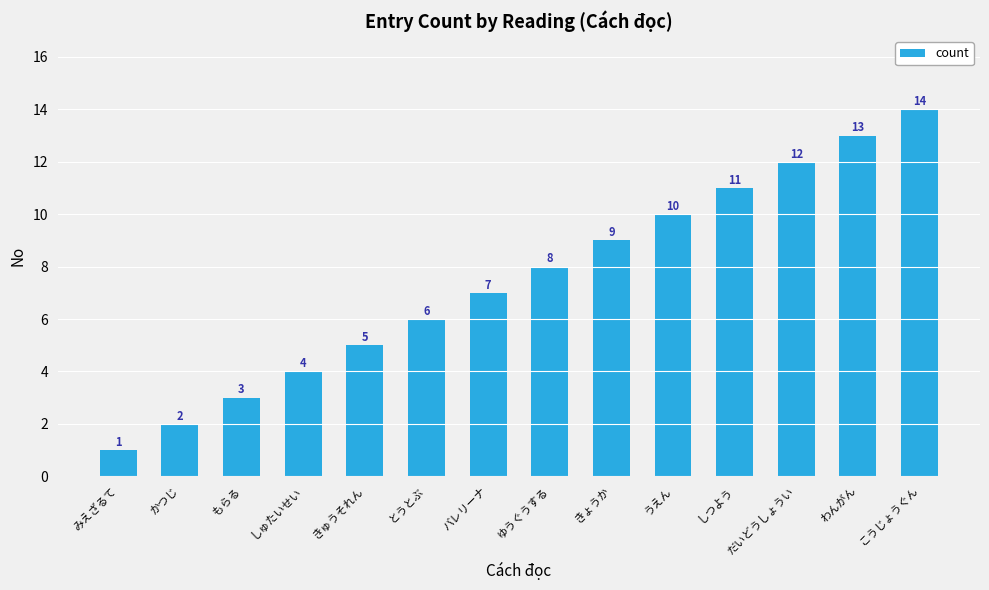

True or false: the data shows 9 at きょうか.

True